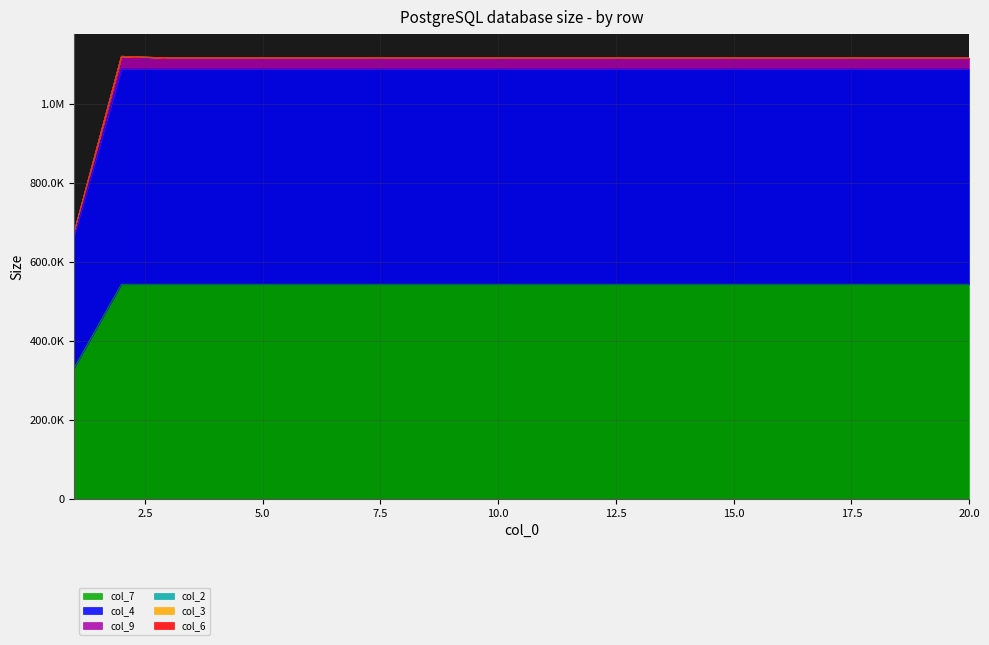

Does the chart have visible grid lines?

Yes